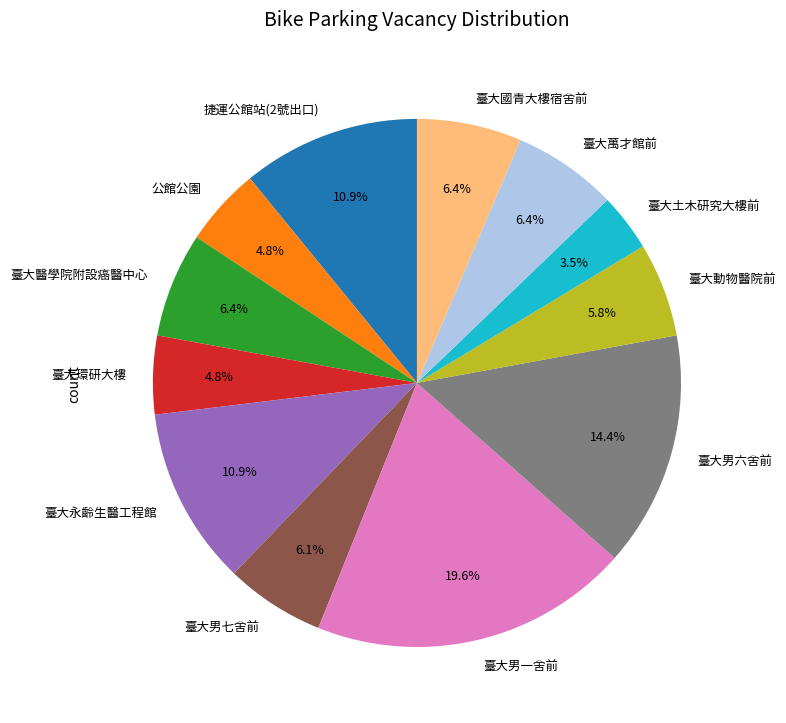

Count the number of slices in the pie.

12